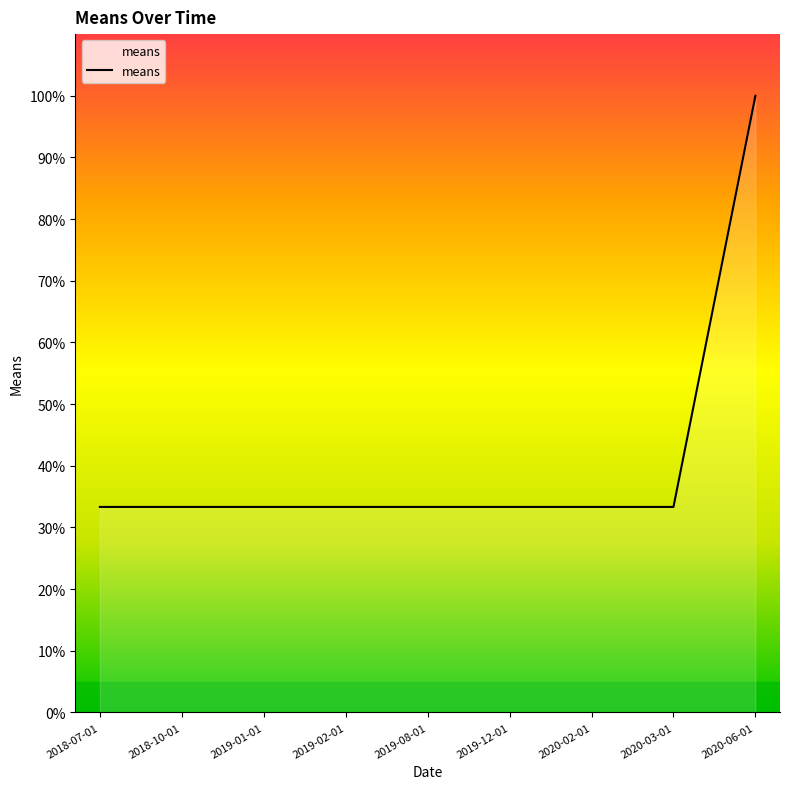

What is the sum of the values at 2019-08-01 and 2019-02-01?

66.7